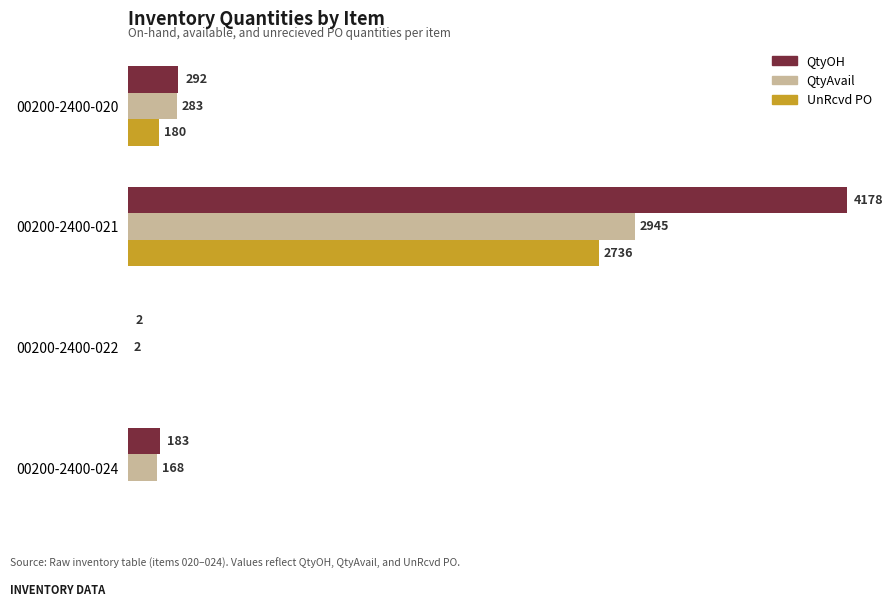

Which series changed the most between 00200-2400-020 and 00200-2400-021?

QtyOH